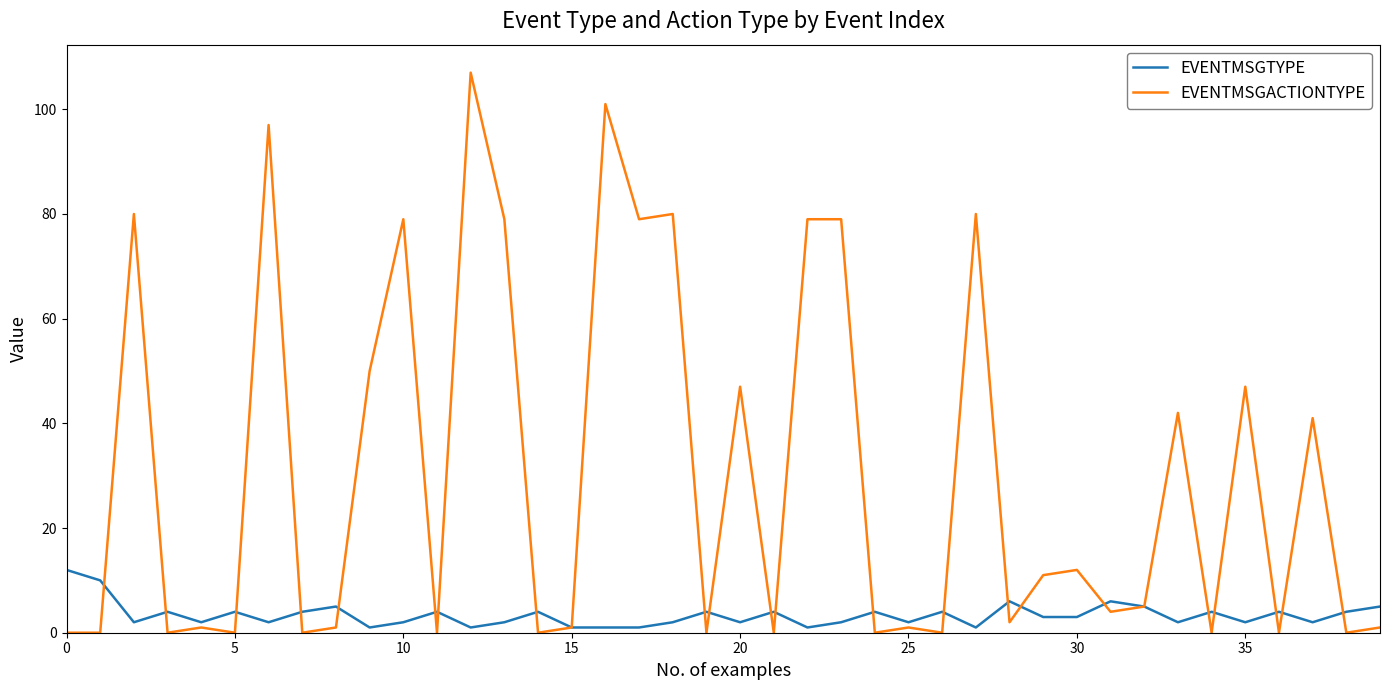

What is the highest value of the EVENTMSGTYPE series?

12